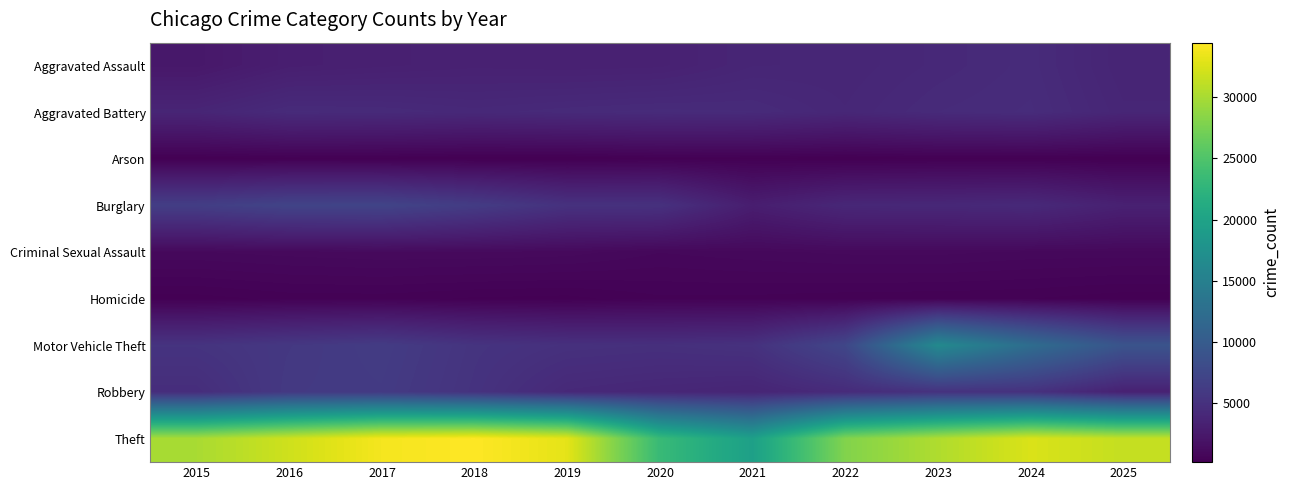

Reading left to right, extract all data points from this chart.

Aggravated Assault: 2015=2403	2016=3083	2017=3232	2018=3359	2019=3304	2020=3357	2021=3795	2022=3836	2023=4116	2024=4405	2025=3689
Aggravated Battery: 2015=3766	2016=4368	2017=4318	2018=4136	2019=4299	2020=4402	2021=4348	2022=3956	2023=4342	2024=4504	2025=3844
Arson: 2015=231	2016=291	2017=262	2018=195	2019=195	2020=306	2021=285	2022=219	2023=280	2024=281	2025=214
Burglary: 2015=6442	2016=7100	2017=7155	2018=6232	2019=5079	2020=5032	2021=2997	2022=3990	2023=4044	2024=4199	2025=3314
Criminal Sexual Assault: 2015=993	2016=1065	2017=1123	2018=1118	2019=1075	2020=872	2021=959	2022=1036	2023=1047	2024=963	2025=954
Homicide: 2015=263	2016=376	2017=389	2018=307	2019=276	2020=434	2021=422	2022=375	2023=356	2024=331	2025=231
Motor Vehicle Theft: 2015=5311	2016=5796	2017=6200	2018=5342	2019=4981	2020=4869	2021=5077	2022=7436	2023=16380	2024=12354	2025=9041
Robbery: 2015=4646	2016=5926	2017=6056	2018=5224	2019=4168	2020=3950	2021=3740	2022=4416	2023=5146	2024=5061	2025=3364
Theft: 2015=30018	2016=31910	2017=33928	2018=34444	2019=33080	2020=23345	2021=19573	2022=28002	2023=30348	2024=32513	2025=31391